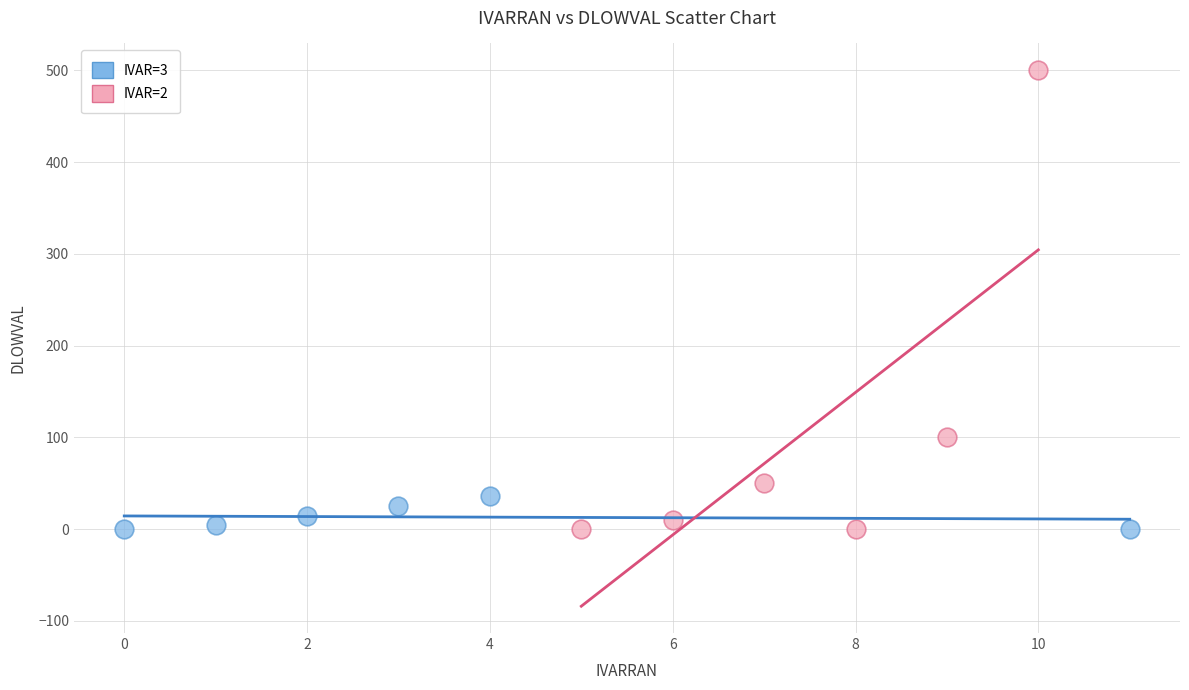

What are all the series names shown in the legend?

IVAR=3, IVAR=2